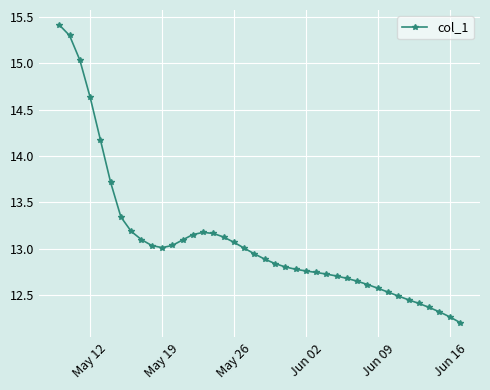

What is the greatest value displayed?

15.4